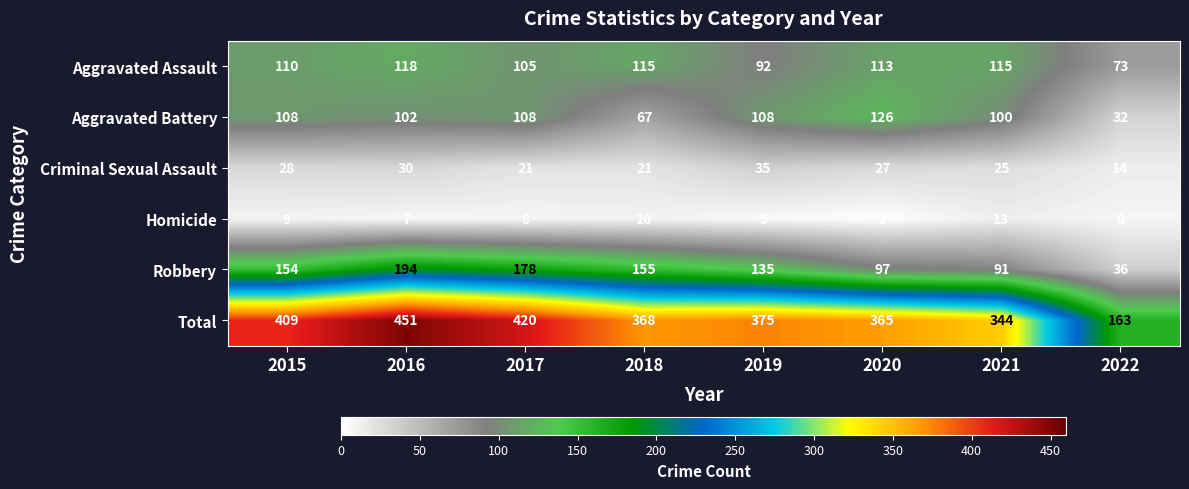

Is it true that Aggravated Battery equals 32 at 2022?

True